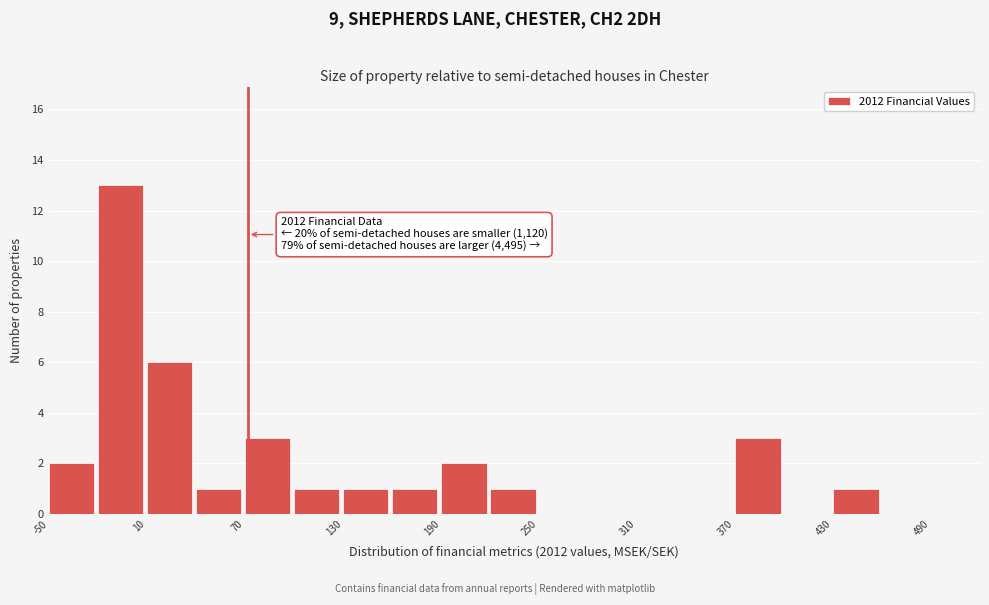

Around what value on the x-axis is the tallest bar? Give the approximate position of its centre, as read against the axis.

-10